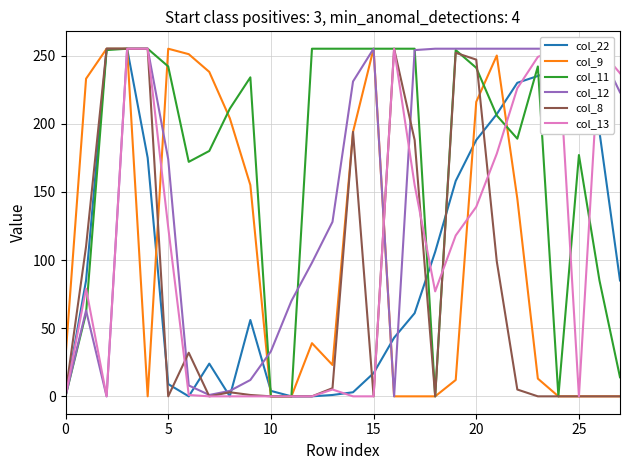

Is it true that col_22 equals 91 at 25?

False